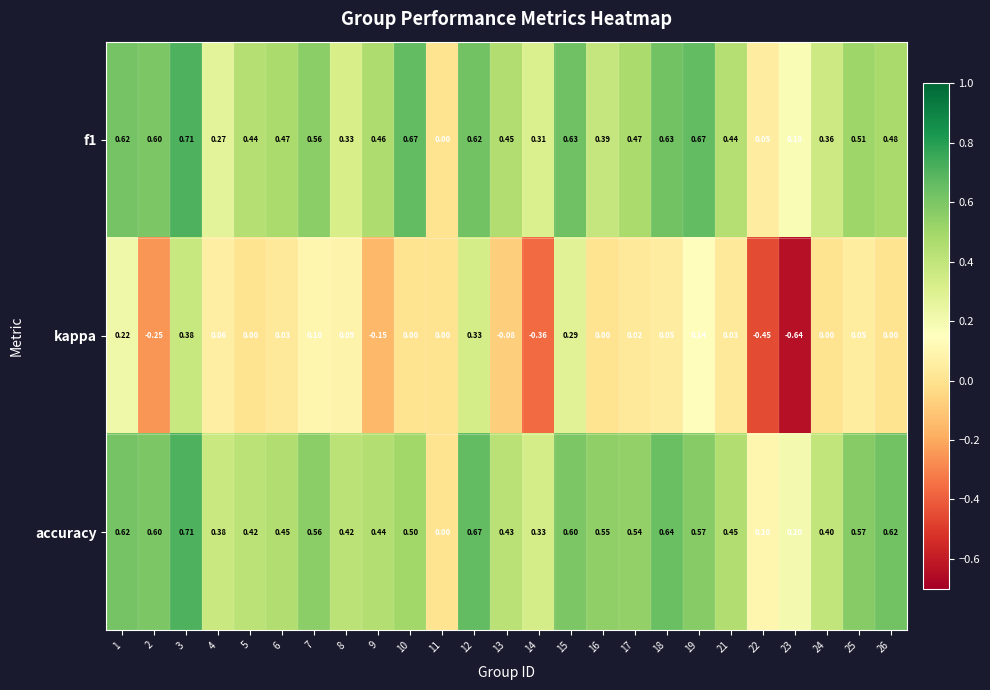

How many data points does each series have?

25